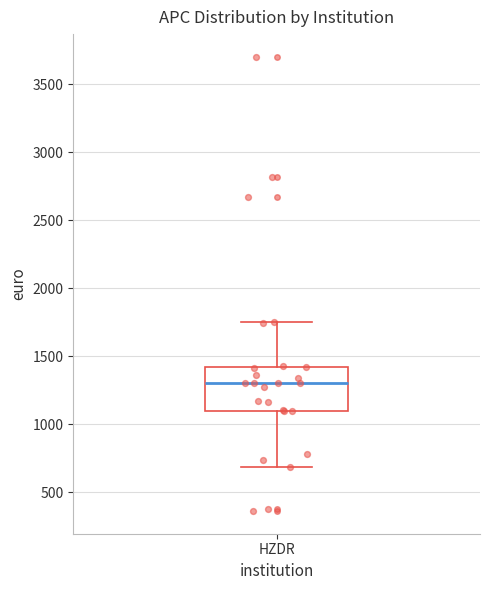

Where does the upper whisker of the box for HZDR end on the y-axis? The values are not printed on the chart, so give them approximately, as read against the axis.

1750